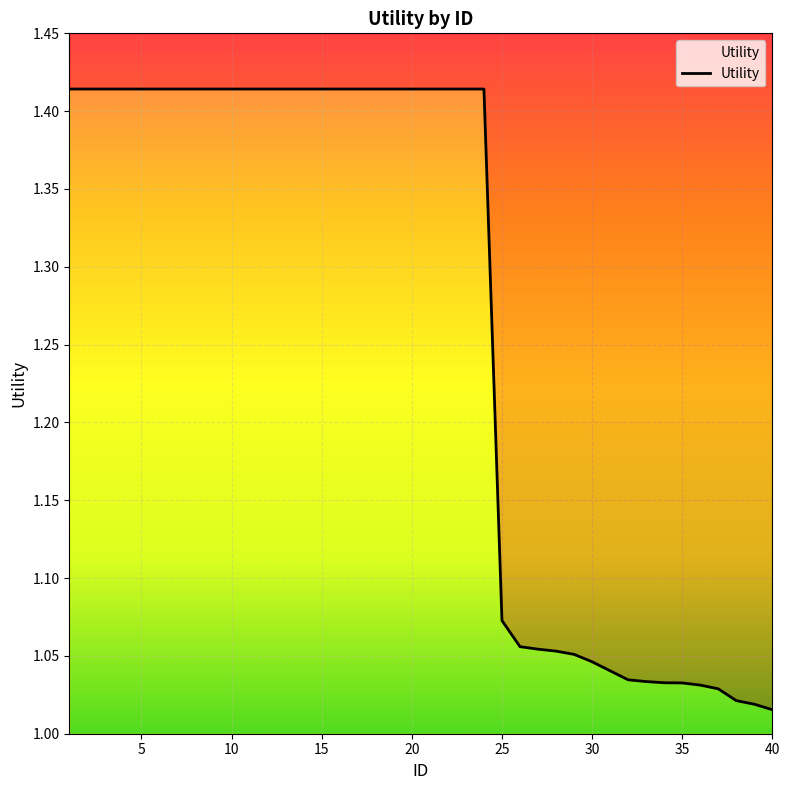

Reading right to left, transcribe all the data shown in this chart.

1.0	1.0	1.0	1.0	1.0	1.0	1.0	1.0	1.0	1.0	1.0	1.1	1.1	1.1	1.1	1.1	1.4	1.4	1.4	1.4	1.4	1.4	1.4	1.4	1.4	1.4	1.4	1.4	1.4	1.4	1.4	1.4	1.4	1.4	1.4	1.4	1.4	1.4	1.4	1.4